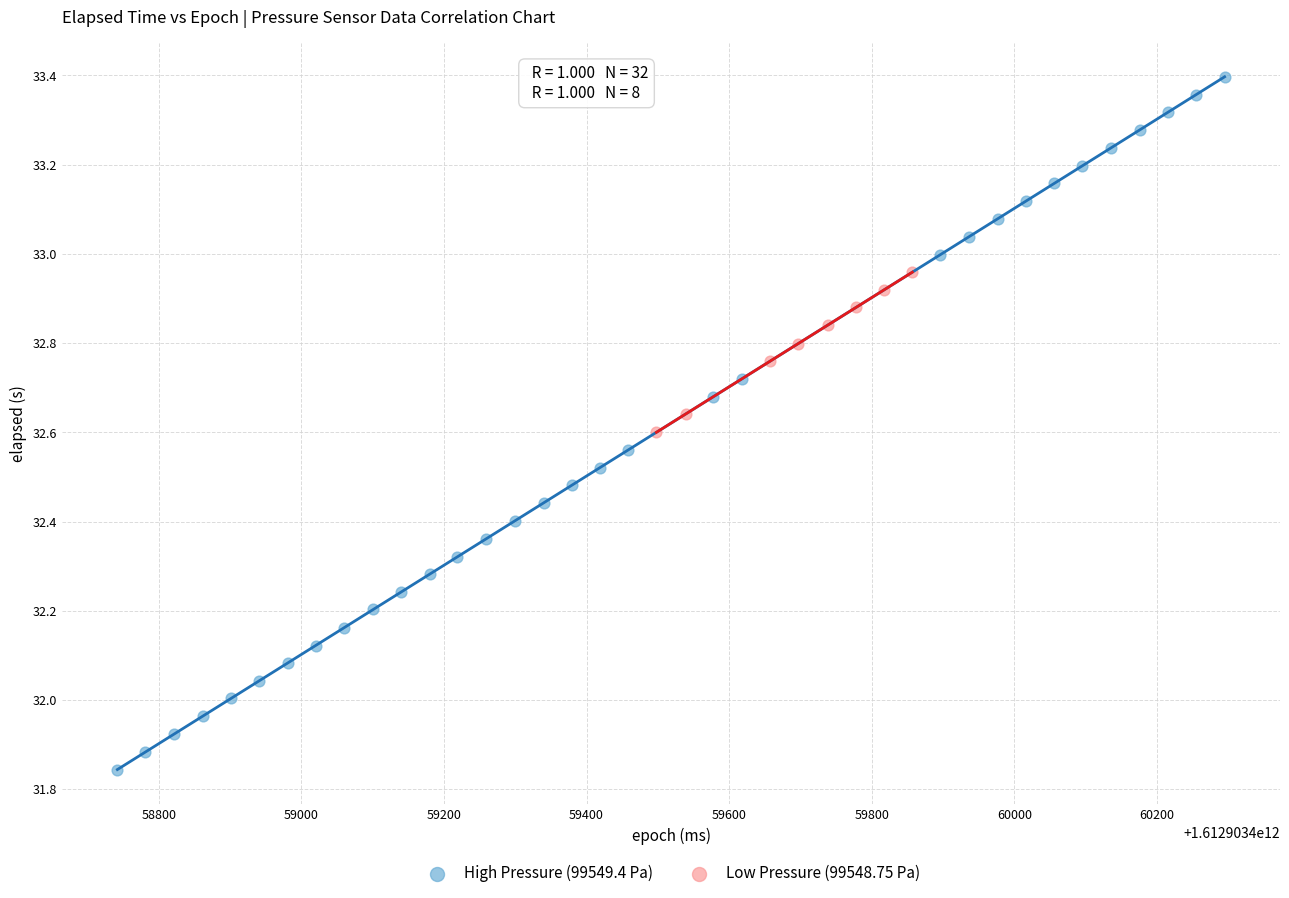

Which series has the widest spread of Y values?

High Pressure (99549.4 Pa)